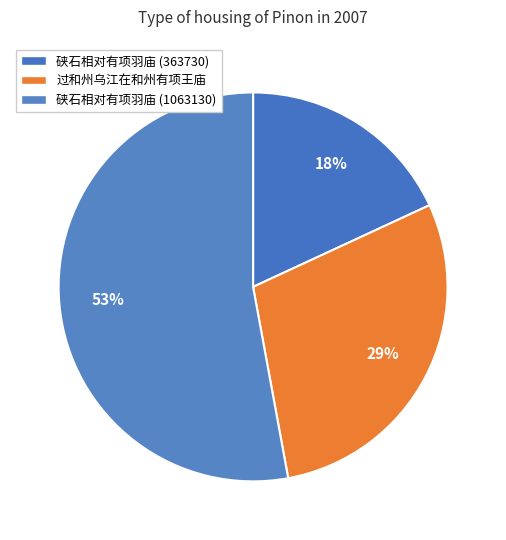

Count the number of slices in the pie.

3